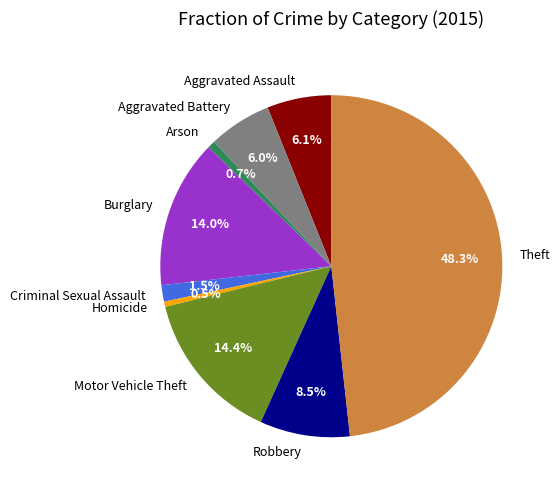

Approximately how many times larger is the value at Robbery compared to Homicide?

17.1